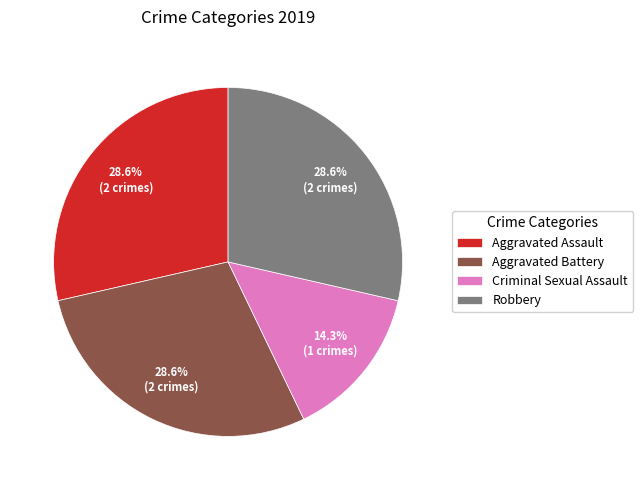

How much of the chart is everything except Criminal Sexual Assault?

85.7%